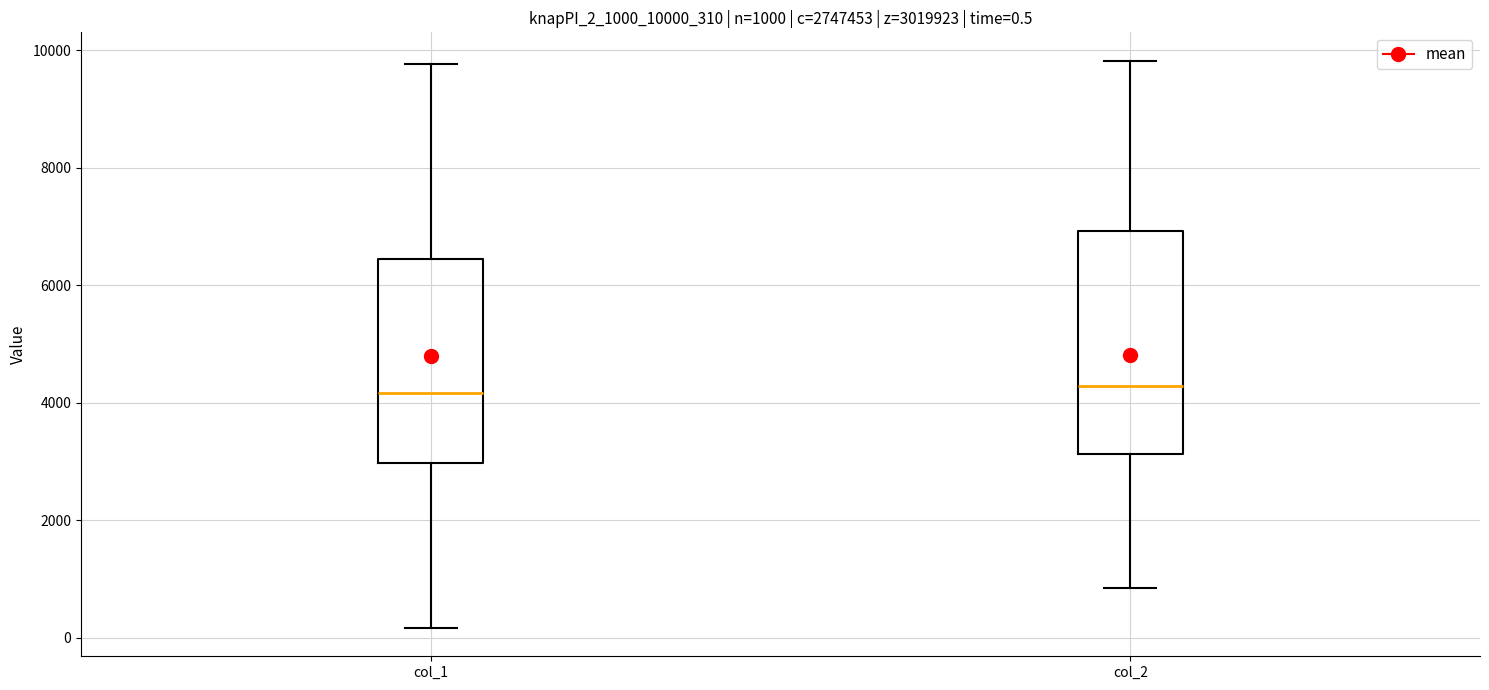

Comparing the boxes themselves (not the whiskers), which one is the tallest?

col_2